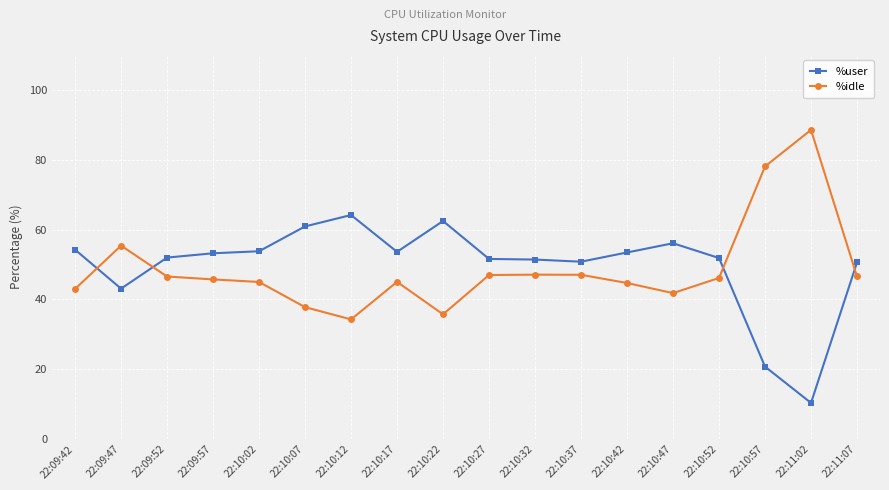

What is the approximate value of %idle at 22:10:27?

47.0